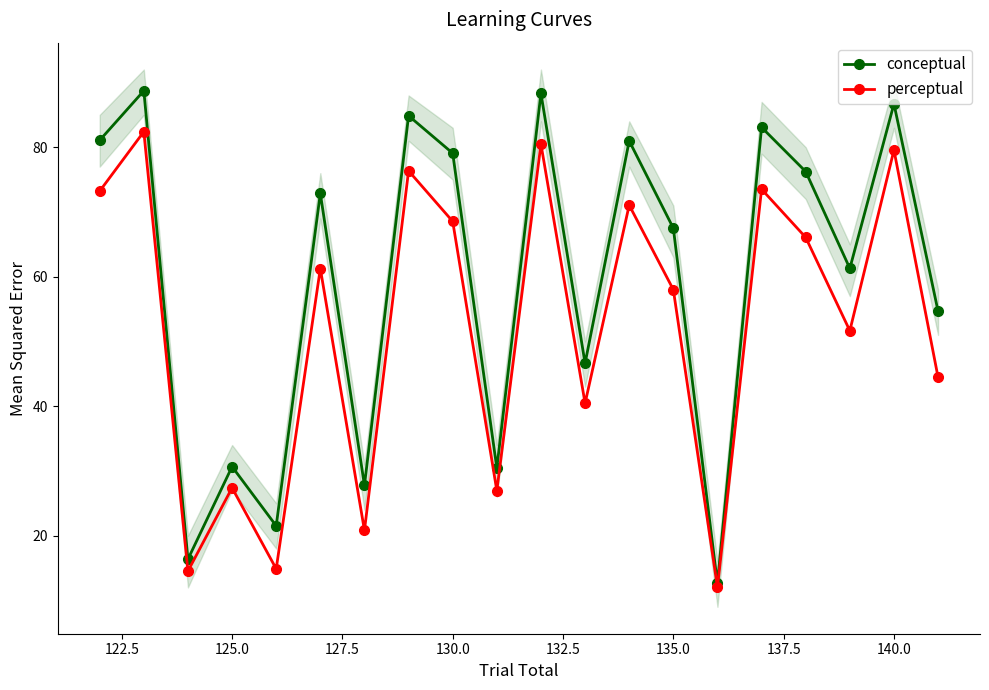

True or false: conceptual has more than 1 points higher than both neighbors.

True